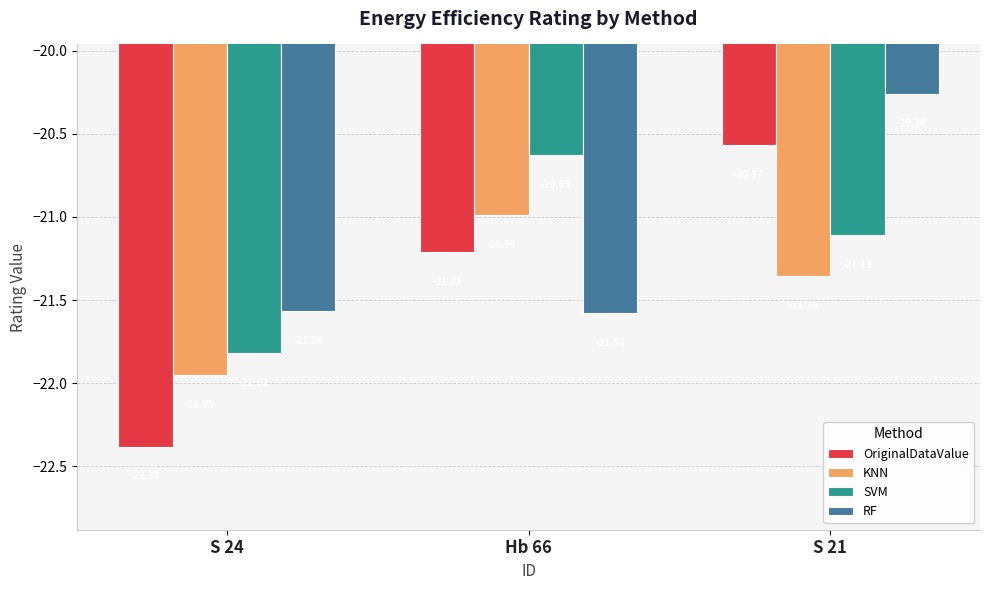

List the series in order of their peak value, highest first.

RF, OriginalDataValue, SVM, KNN